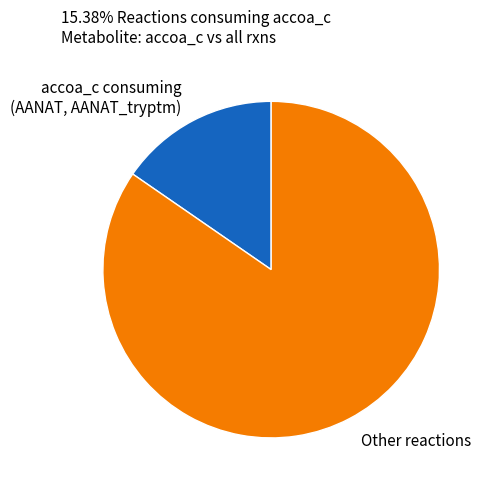

Is there a majority slice in this chart?

Yes